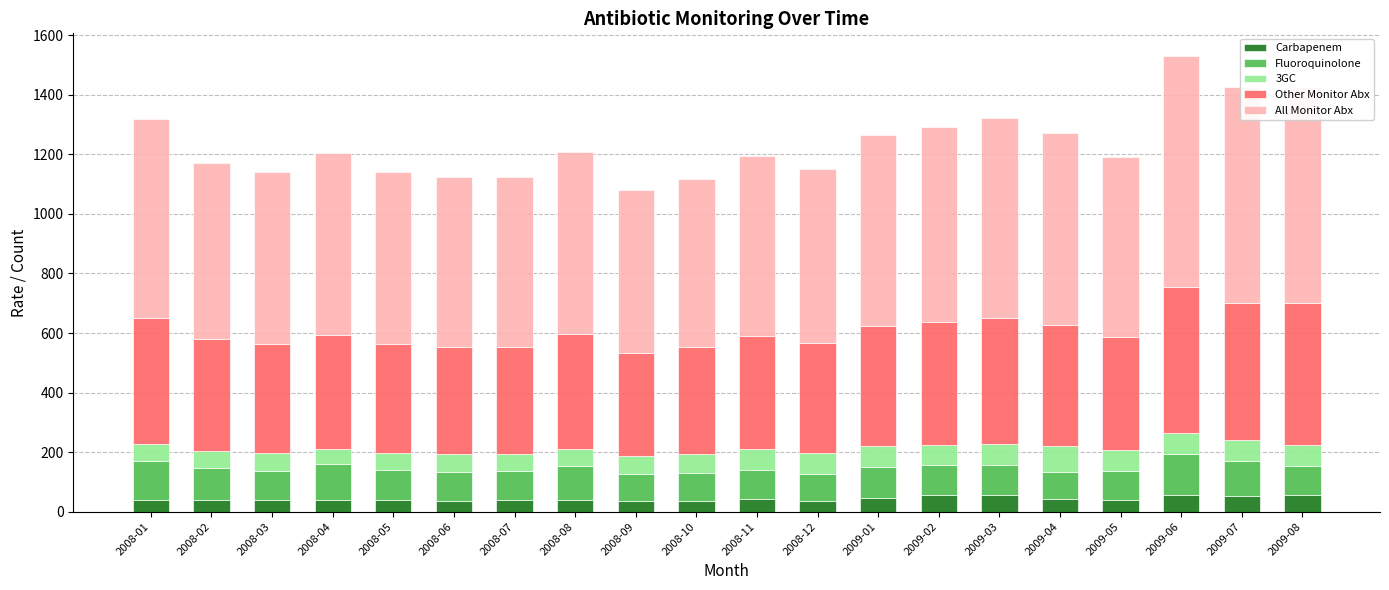

What is the sum of the Carbapenem values at 2009-05 and 2008-01?

78.2